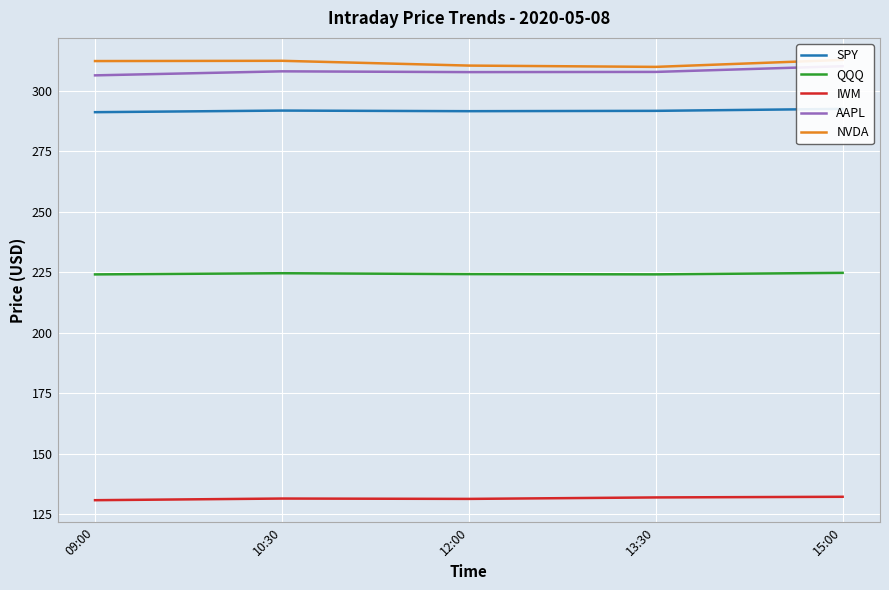

How many data points does each series have?

5